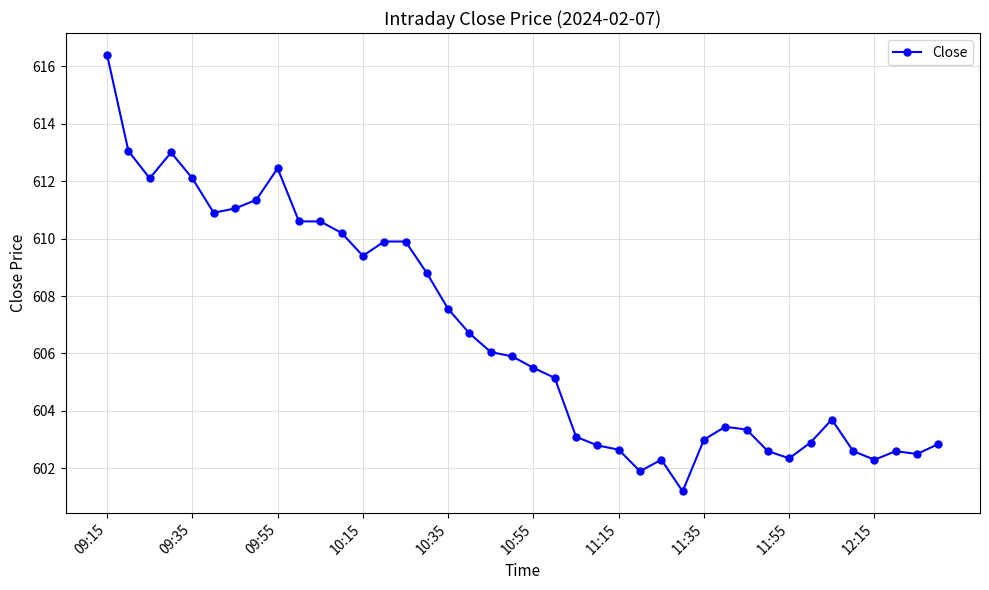

True or false: the data has more than 2 interior local peaks.

True